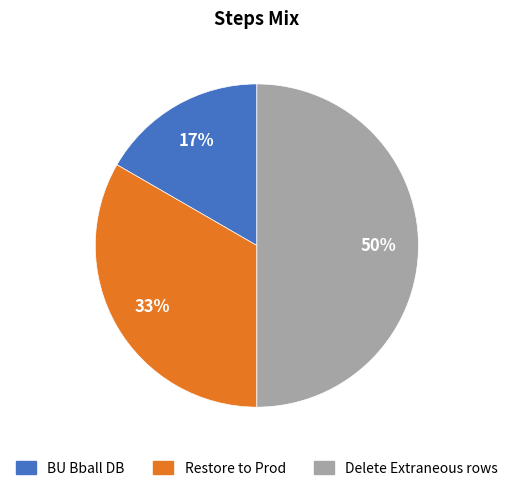

To the nearest percent, what portion does BU Bball DB represent?

17%